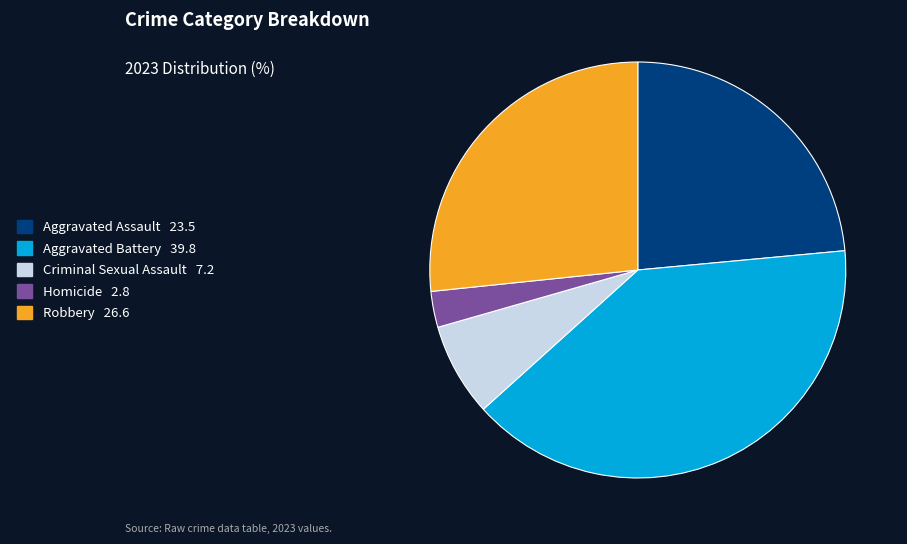

Which has a higher value, Homicide or Criminal Sexual Assault?

Criminal Sexual Assault